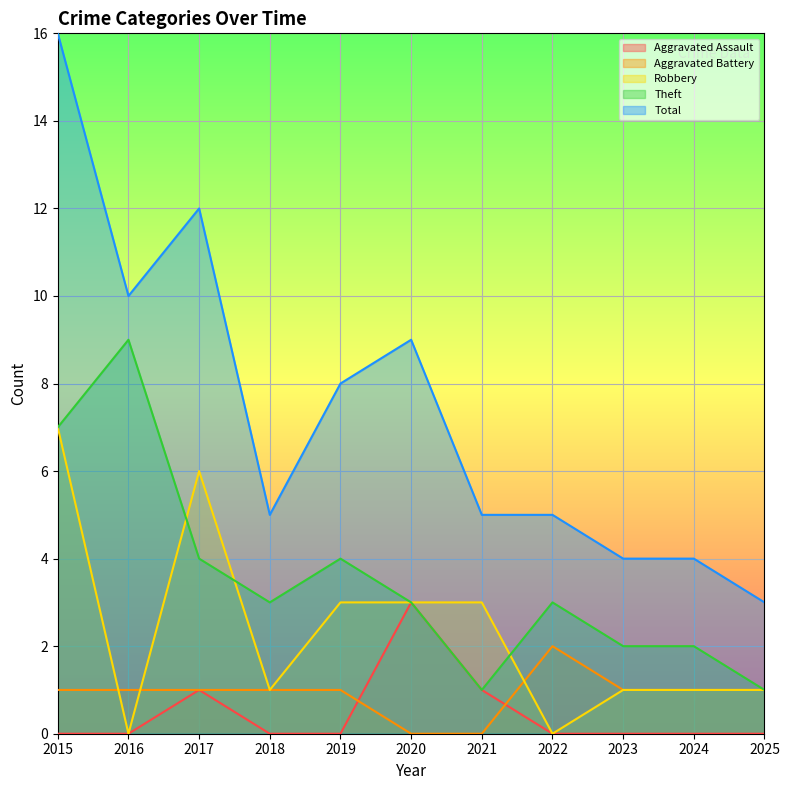

How many Robbery values are between 1 and 3?

7